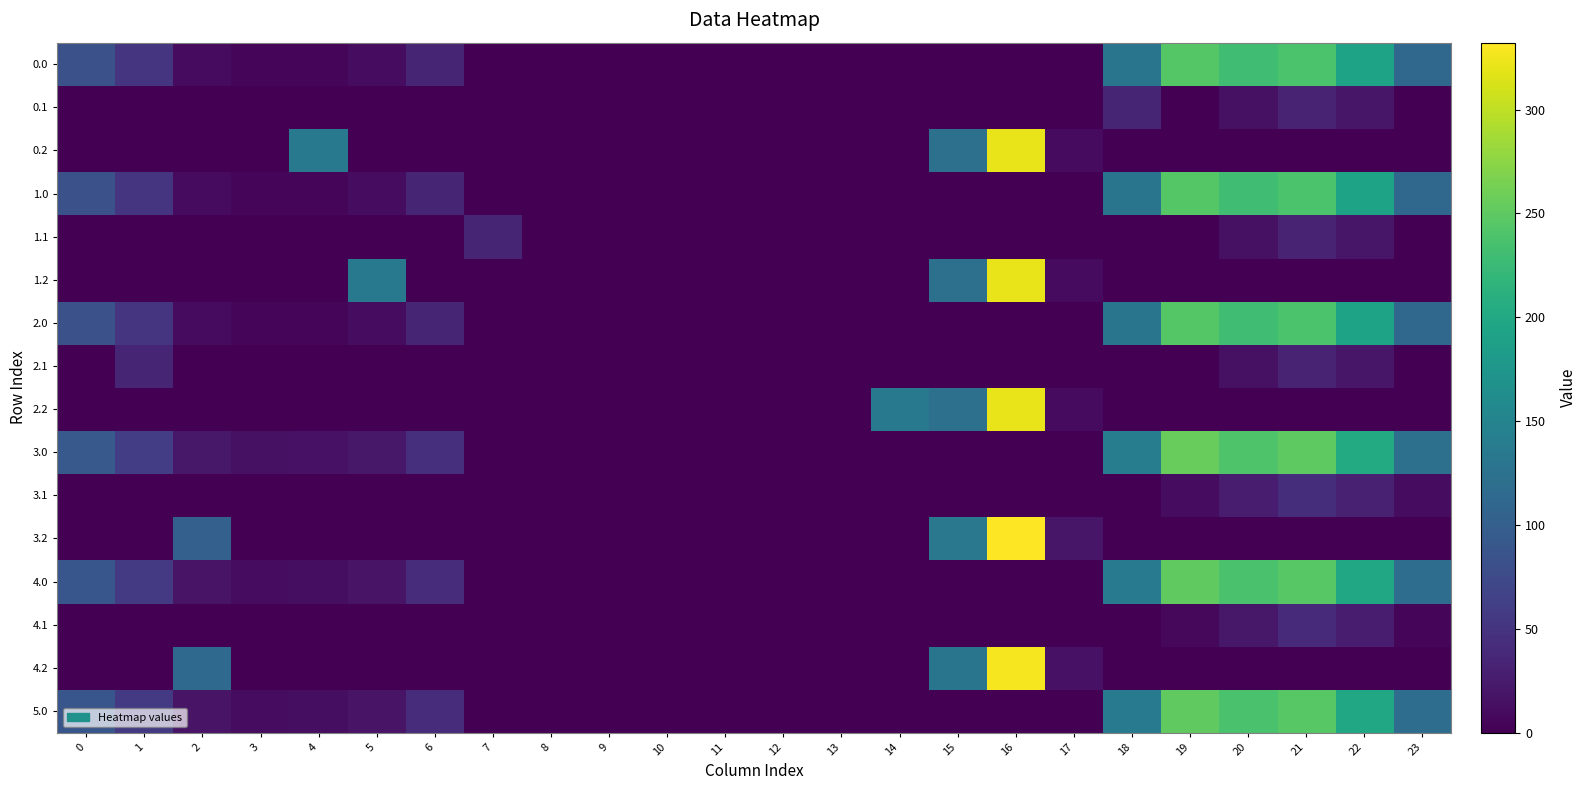

At how many categories does at least one series exceed 311?

1